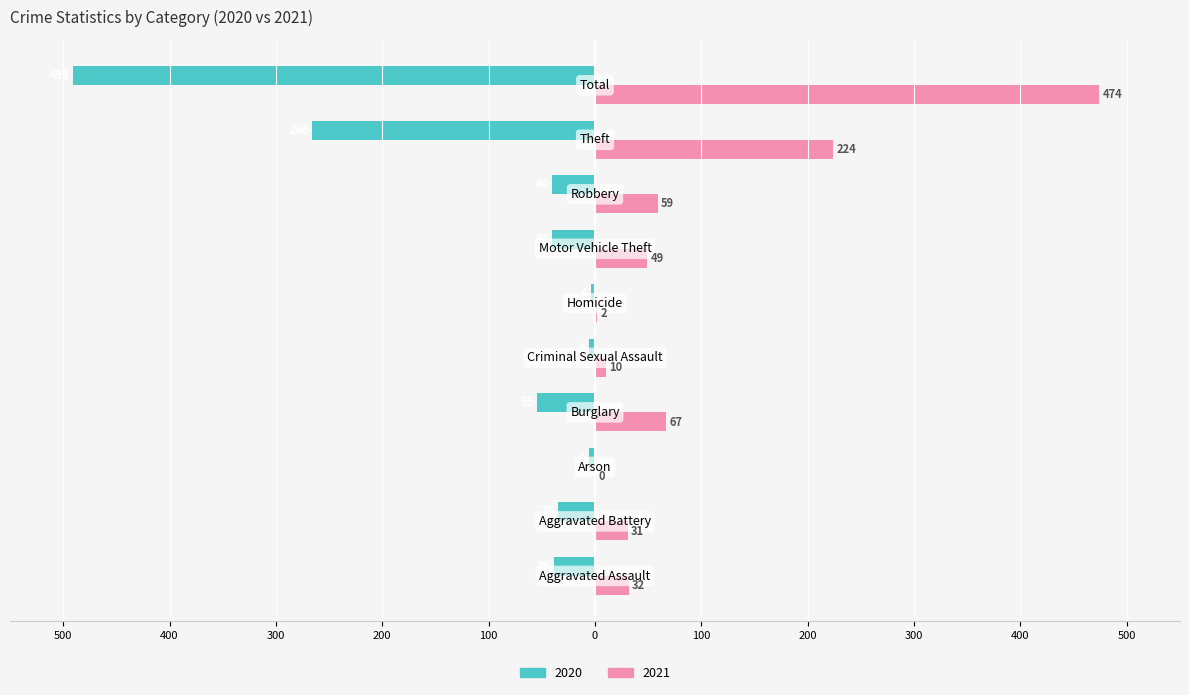

What are all the series names shown in the legend?

2020, 2021